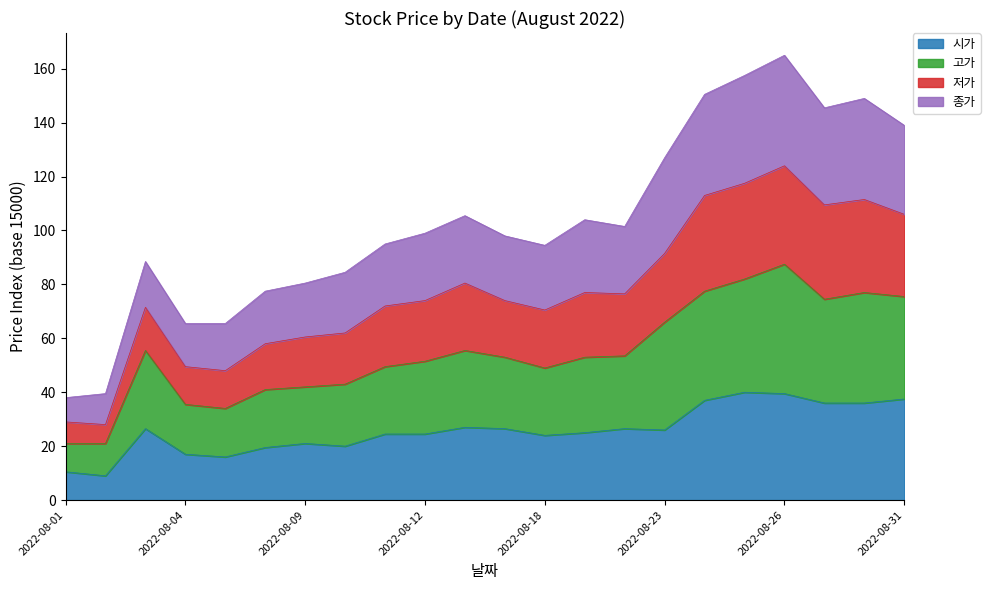

What is the maximum value shown in the chart?

165.0